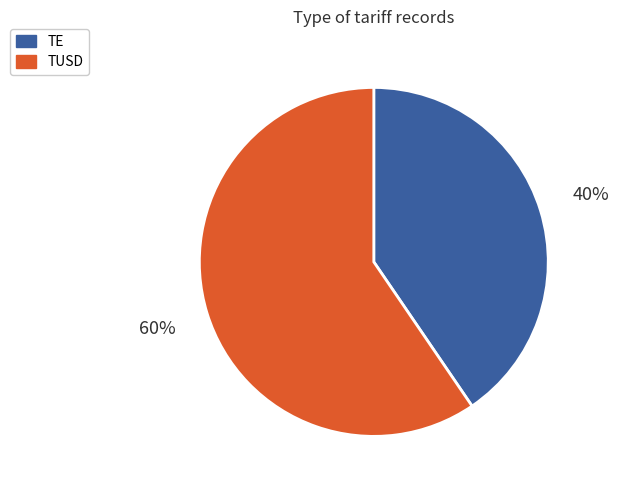

To the nearest percent, what is the average slice percentage?

50%